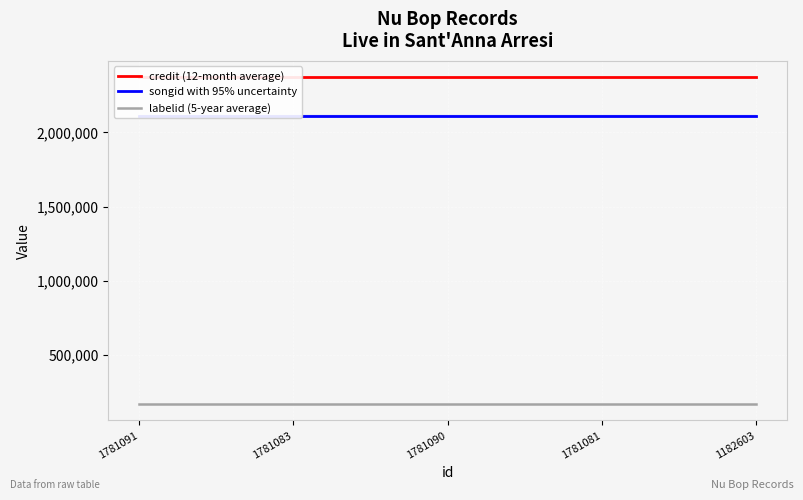

At which category is the sum across all series the highest?

1781091